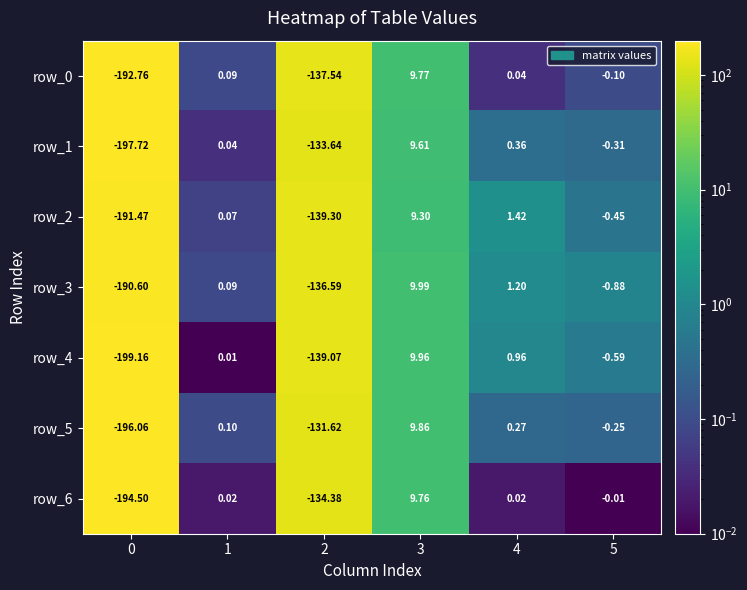

Is the value of row_3 at 0 greater than the value of row_4 at 5?

No